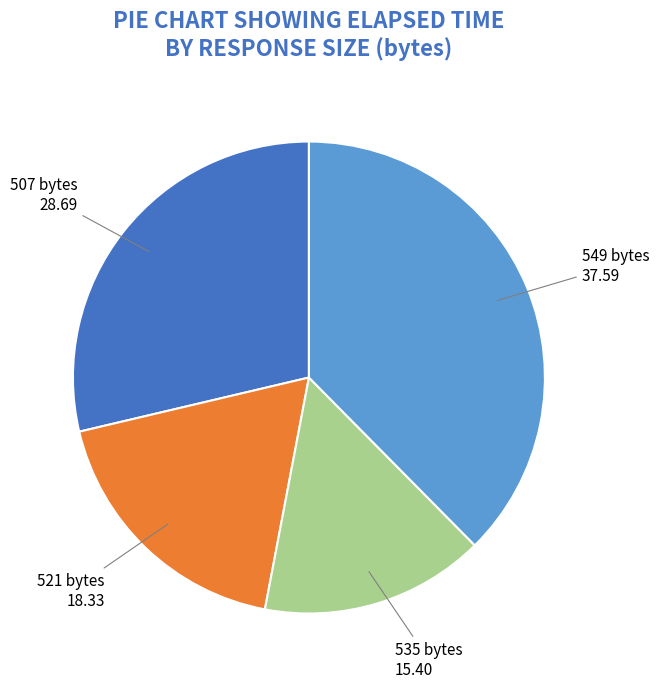

Does 507 bytes represent more than half of the total?

No